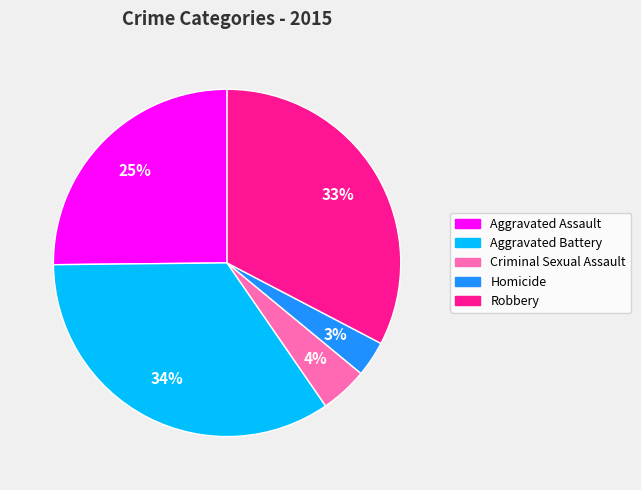

What is the ratio of the value at Aggravated Assault to the value at Robbery?

0.8